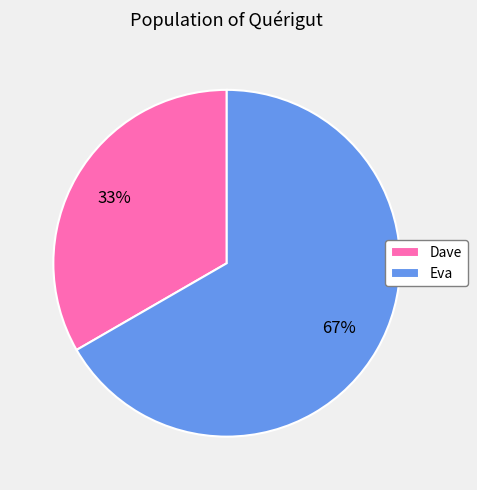

What is the largest slice in the pie chart?

Eva